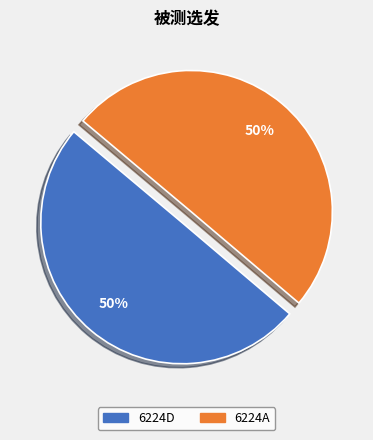

Is the sum of 6224D and 6224A greater than half?

Yes